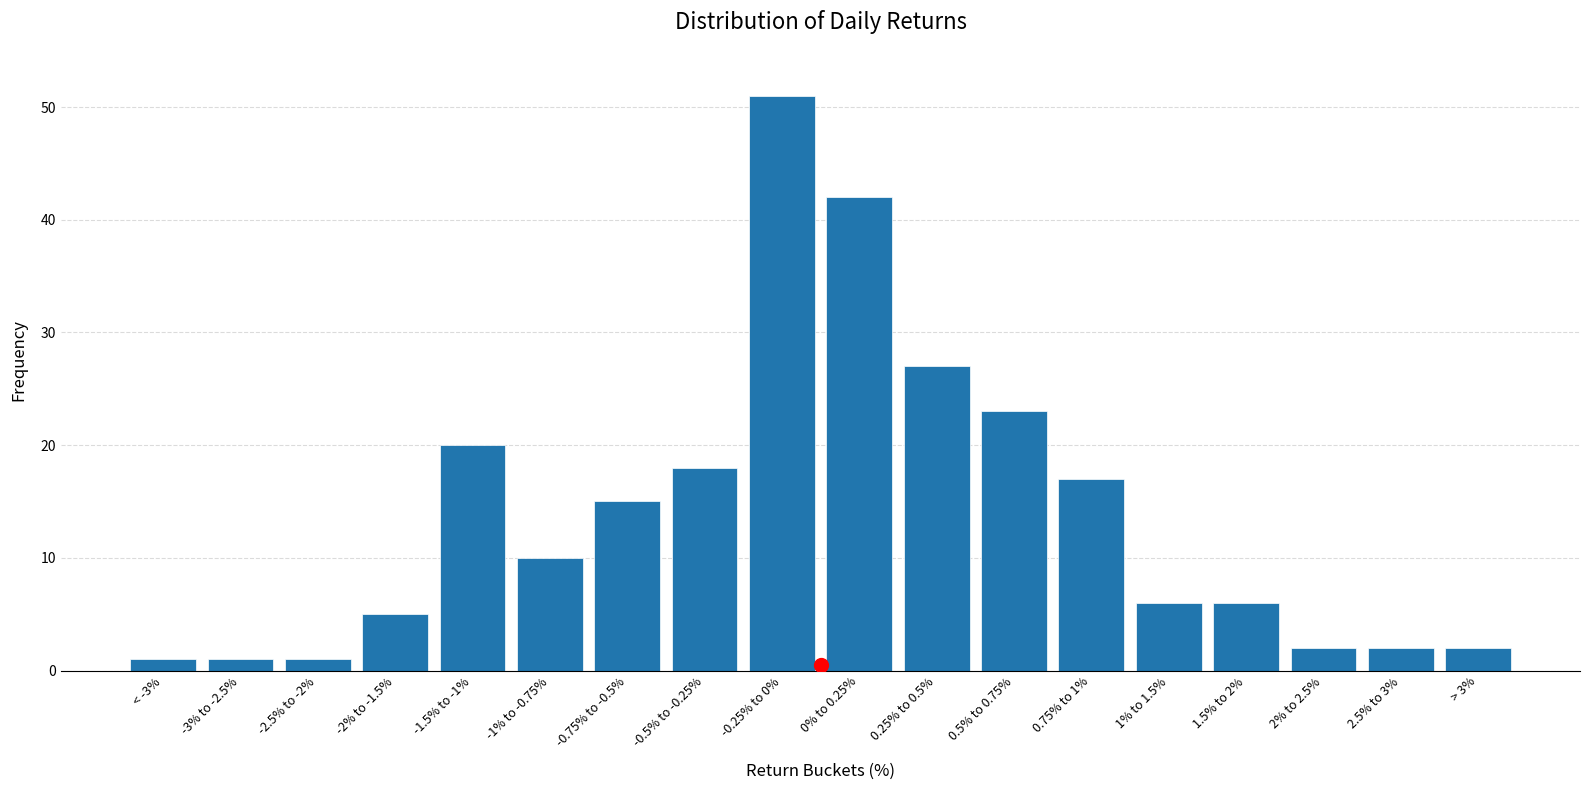

Reading left to right, transcribe all the data shown in this chart.

< -3%=1	-3% to -2.5%=1	-2.5% to -2%=1	-2% to -1.5%=5	-1.5% to -1%=20	-1% to -0.75%=10	-0.75% to -0.5%=15	-0.5% to -0.25%=18	-0.25% to 0%=51	0% to 0.25%=42	0.25% to 0.5%=27	0.5% to 0.75%=23	0.75% to 1%=17	1% to 1.5%=6	1.5% to 2%=6	2% to 2.5%=2	2.5% to 3%=2	> 3%=2